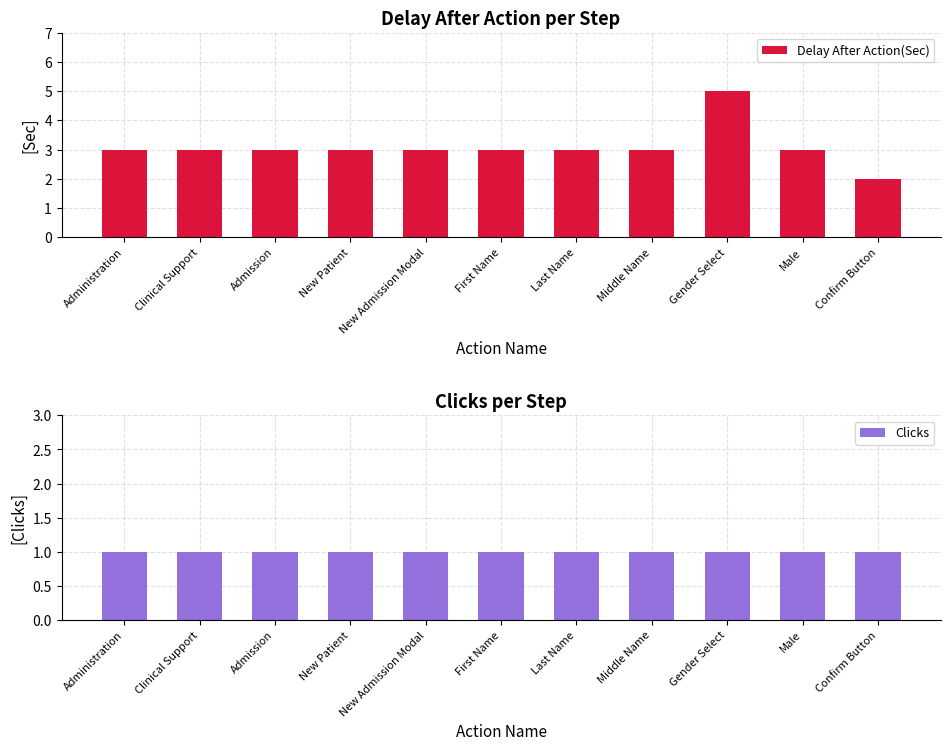

Rank the categories by Clicks value from lowest to highest.

Administration, Clinical Support, Admission, New Patient, New Admission Modal, First Name, Last Name, Middle Name, Gender Select, Male, Confirm Button